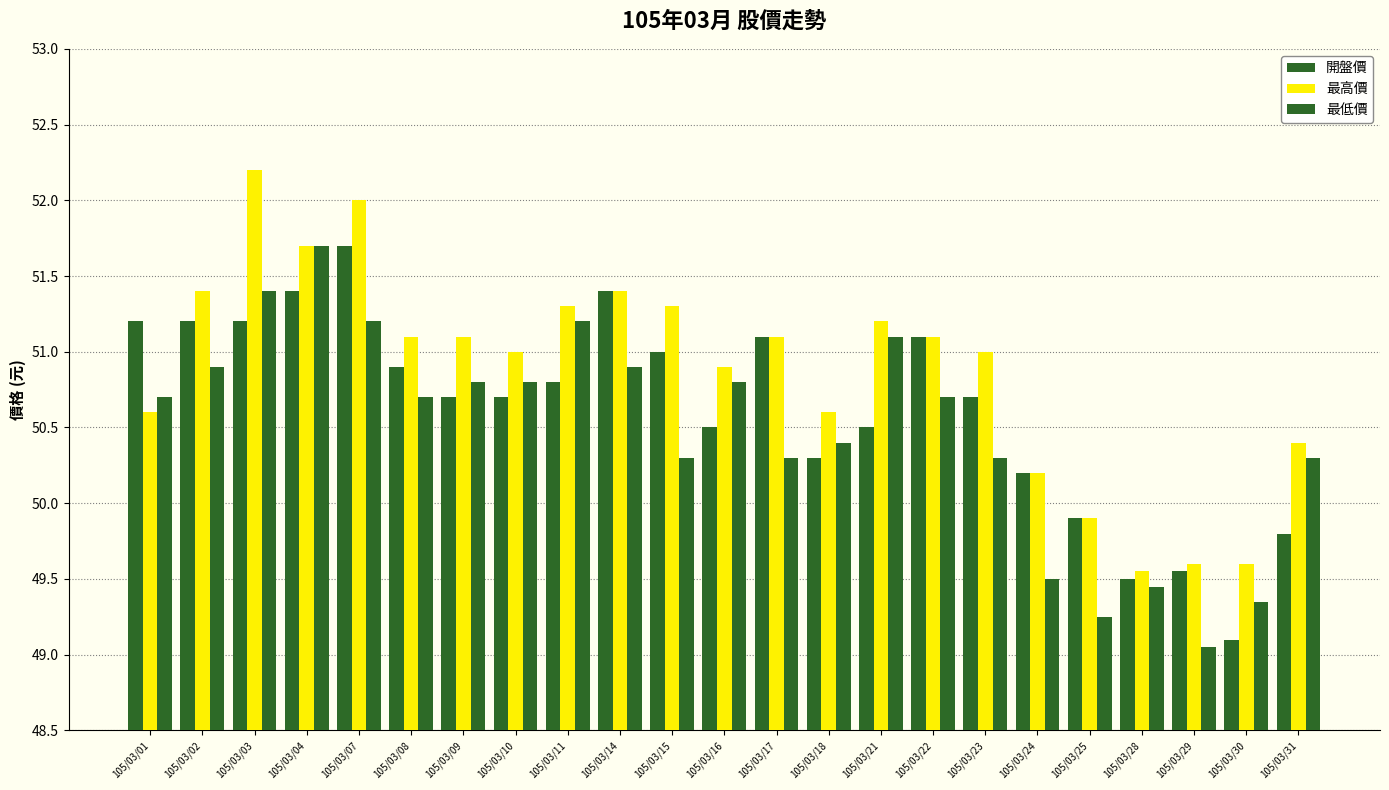

Rank the series by their maximum value, from highest to lowest.

最高價, 開盤價, 最低價